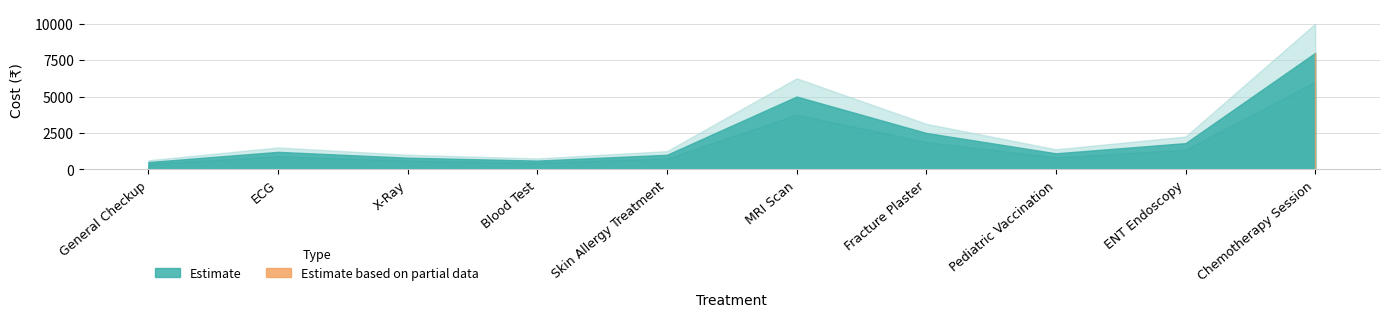

How many points are higher than both their immediate neighbors (excluding endpoints)?

2